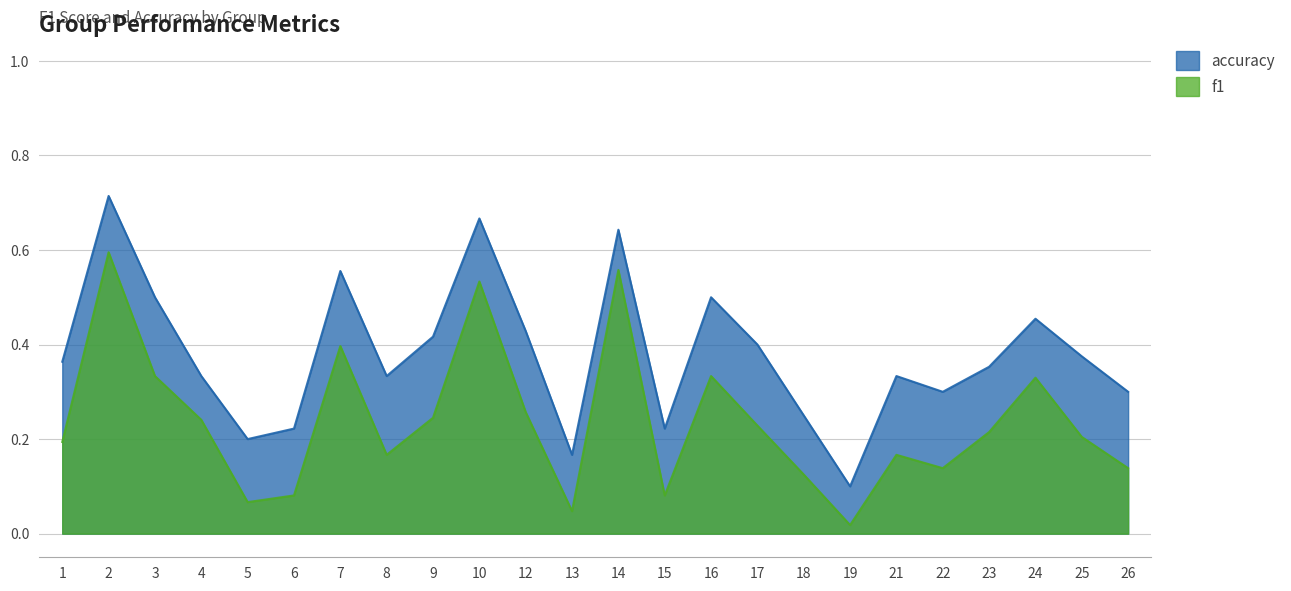

Count the number of categories in the chart.

24